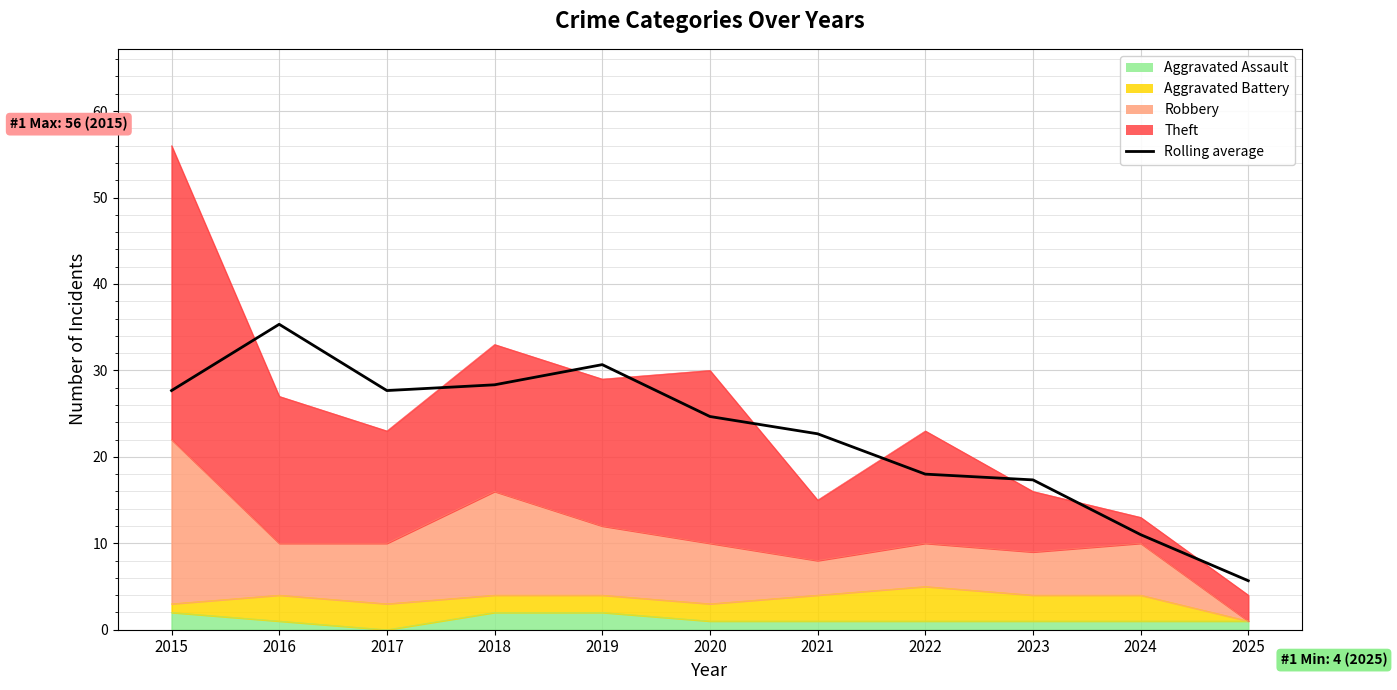

The value at 2016 is 35.3. True or false?

True